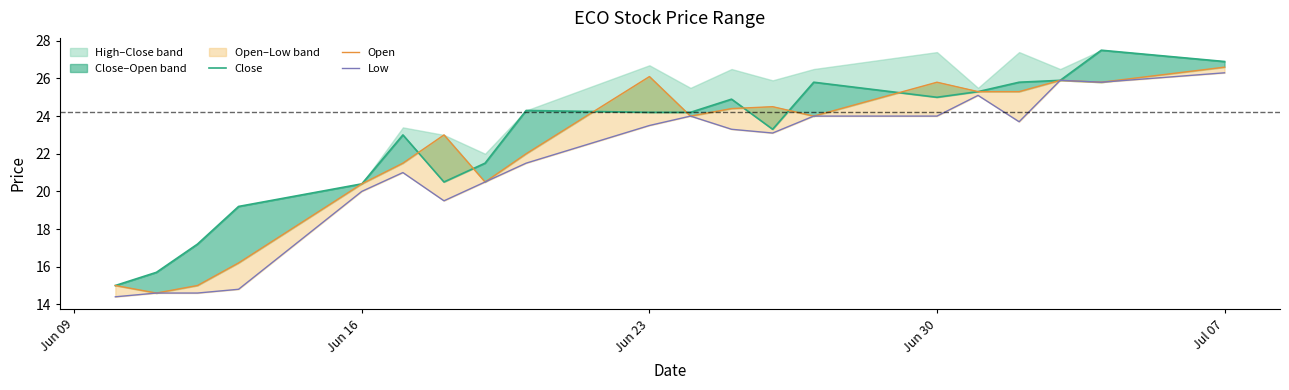

What is the difference between the maximum and minimum values in the Close series?

12.5